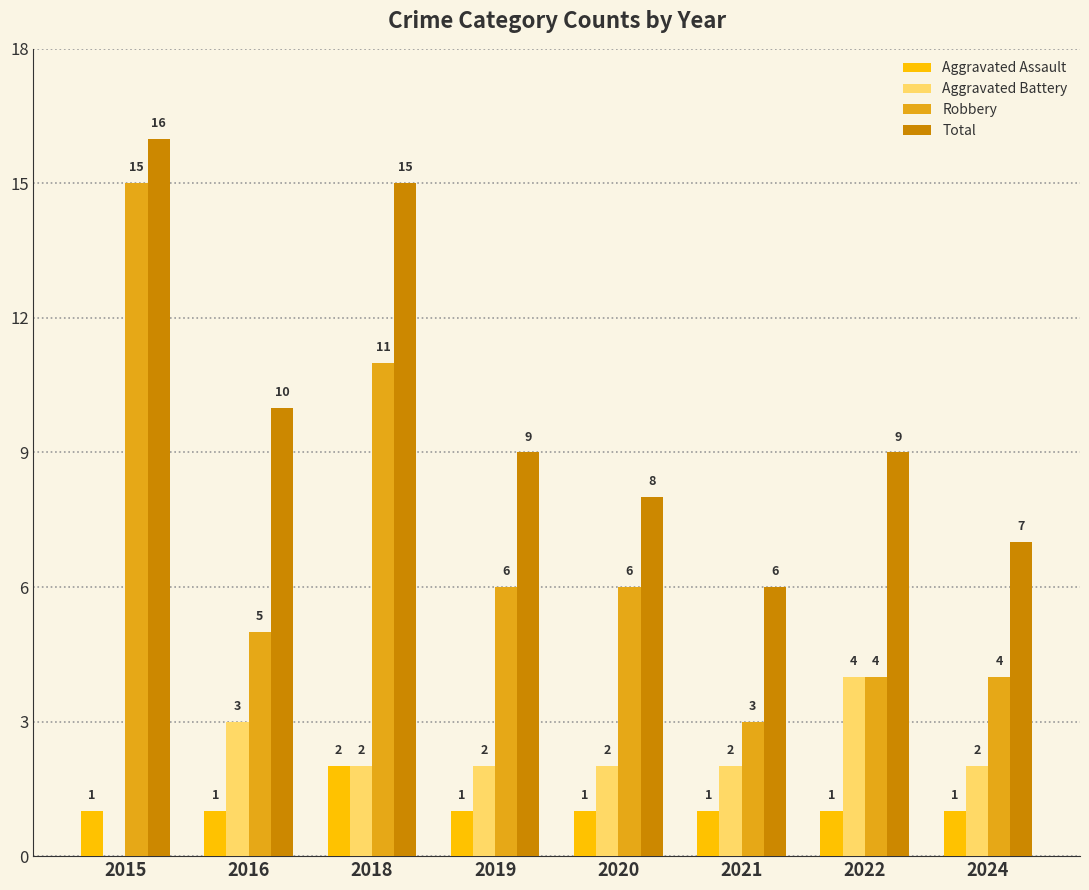

True or false: Aggravated Battery has a value of 7 at 2022.

False